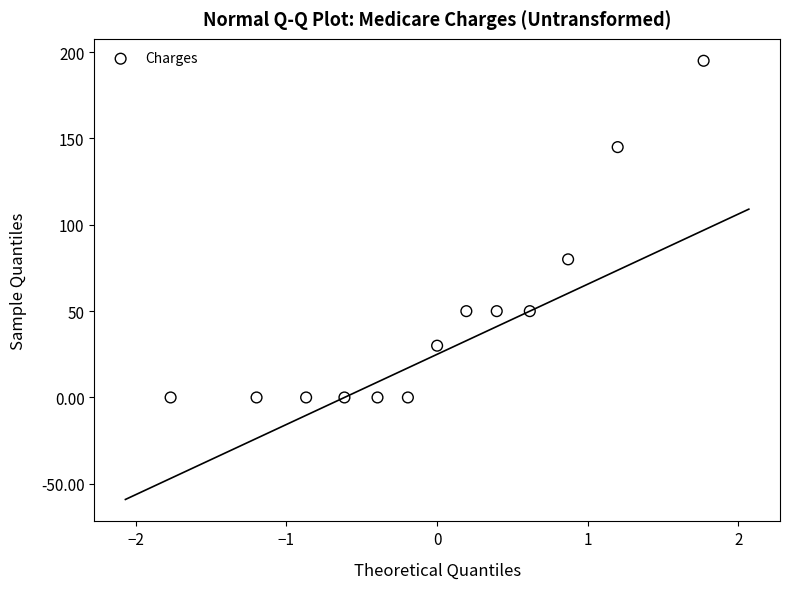

What is the range of X values (max minus min)?

3.5